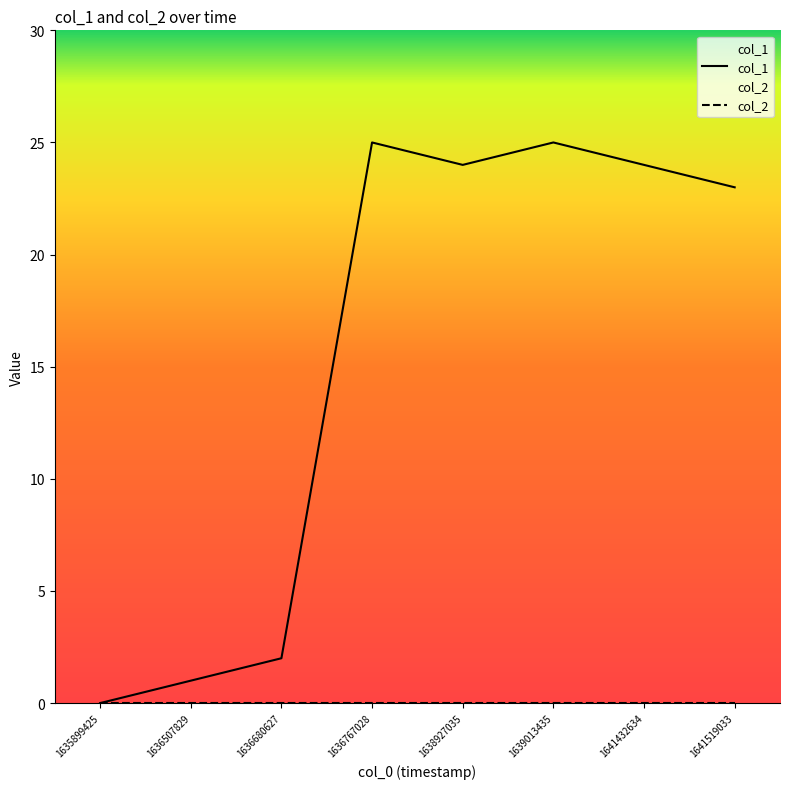

How many data points does each series have?

8